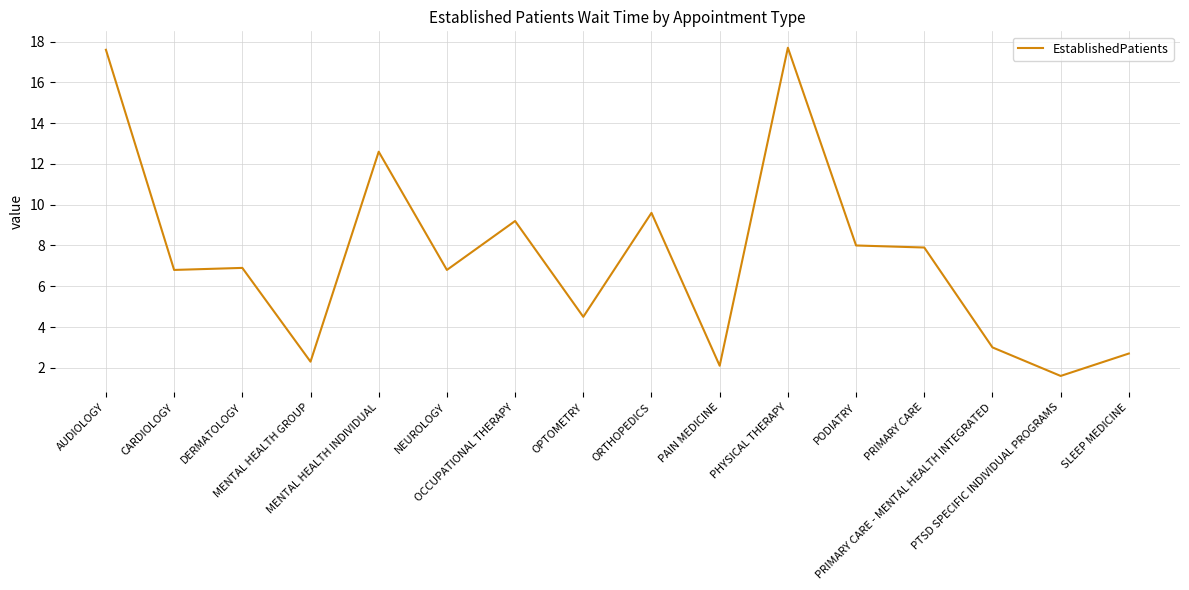

Where does the data first go above 6?

AUDIOLOGY